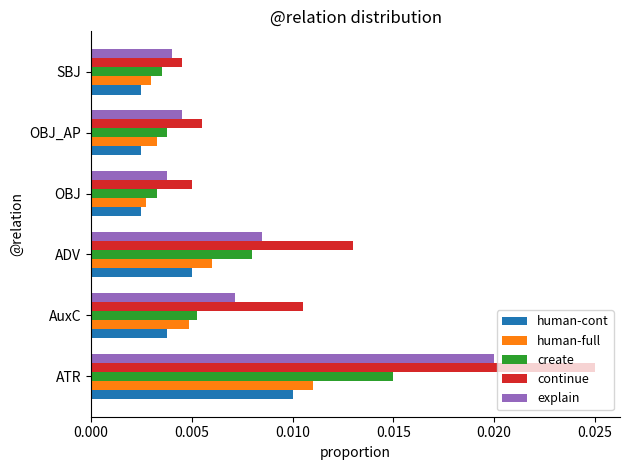

Count the explain values in the range 0 to 1.

6